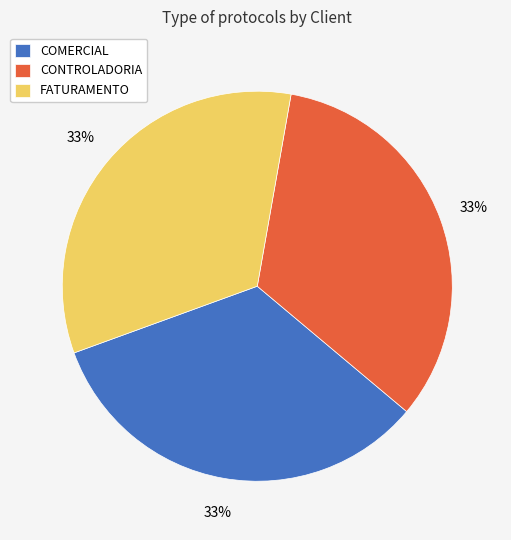

Is it true that FATURAMENTO is 33% of the pie?

True